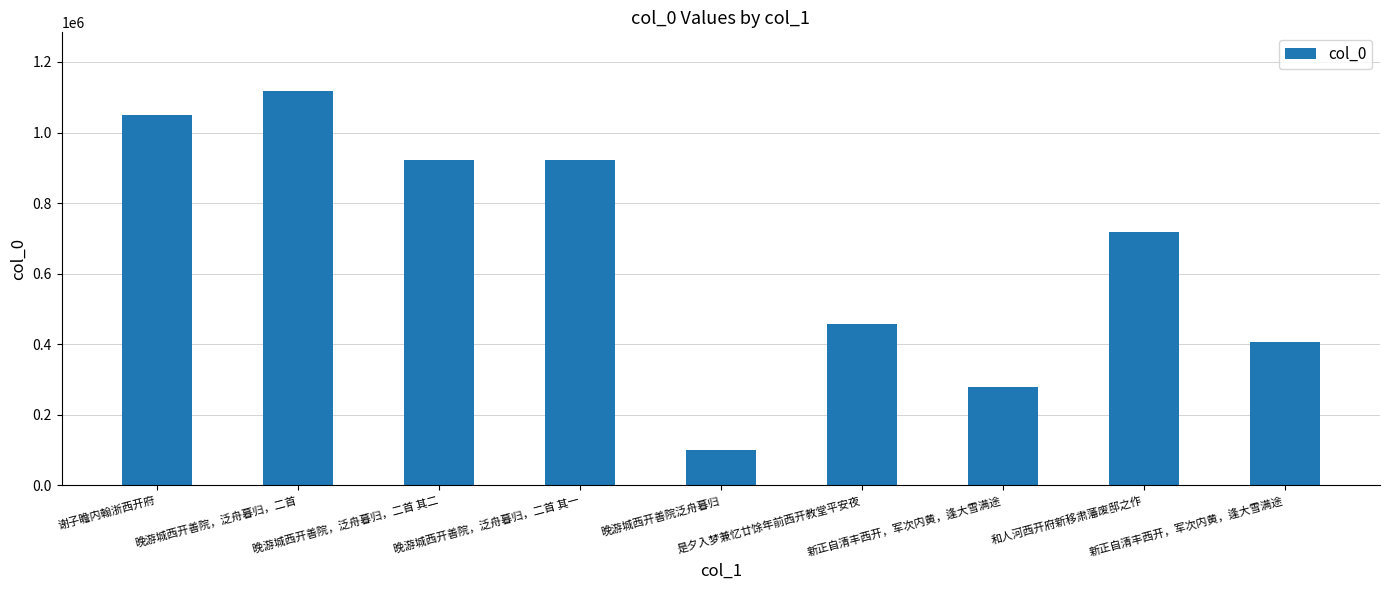

Reading left to right, list all the values displayed in this chart.

谢子瞻内翰浙西开府=1049649	晚游城西开善院，泛舟暮归，二首=1116507	晚游城西开善院，泛舟暮归，二首 其二=922683	晚游城西开善院，泛舟暮归，二首 其一=922682	晚游城西开善院泛舟暮归=100094	是夕入梦兼忆廿馀年前西开教堂平安夜=456129	新正自清丰西开，军次内黄，逢大雪满途=278979	和人河西开府新移肃藩废邸之作=716924	新正自清丰西开，军次内黄，逢大雪满途=405431